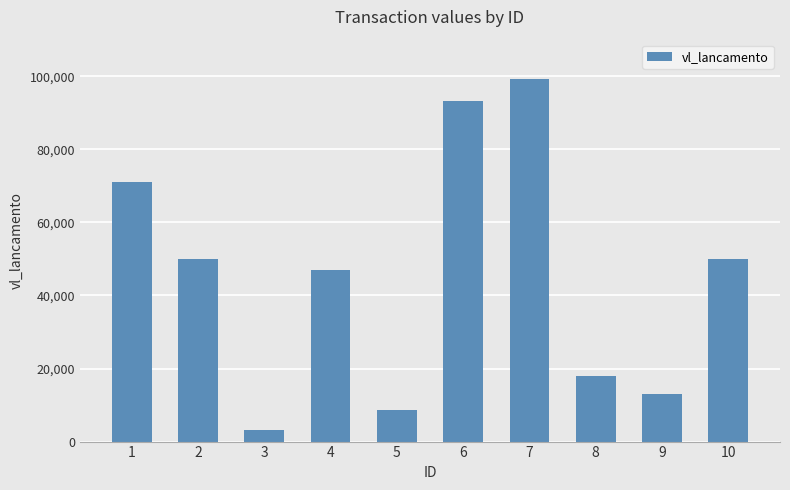

What is the sum of the values at 4 and 2?

97001